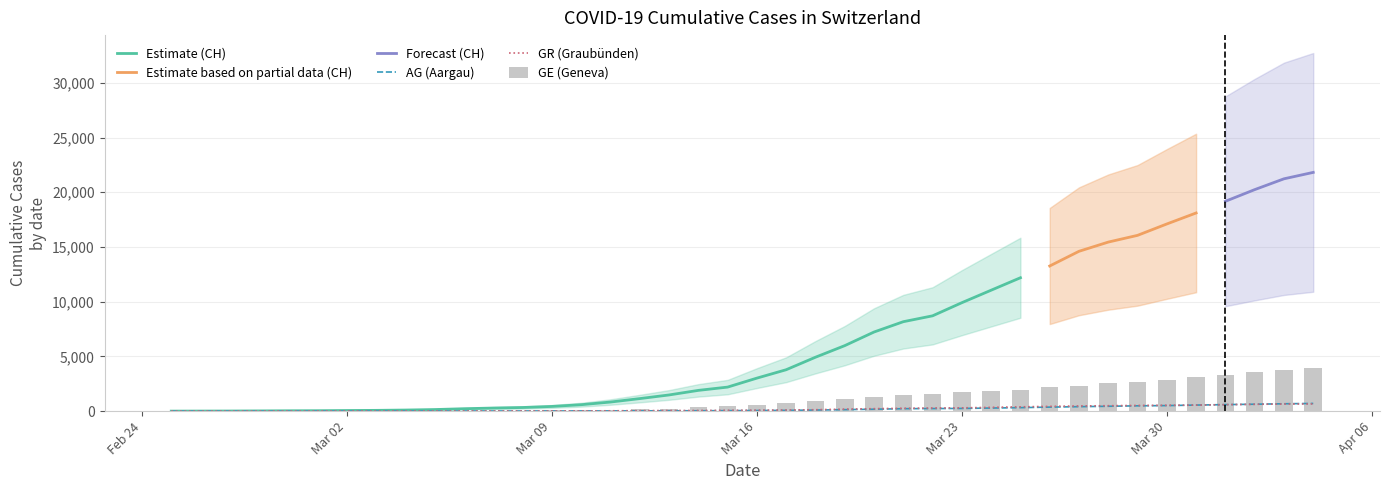

What is the average value of the AG series?

187